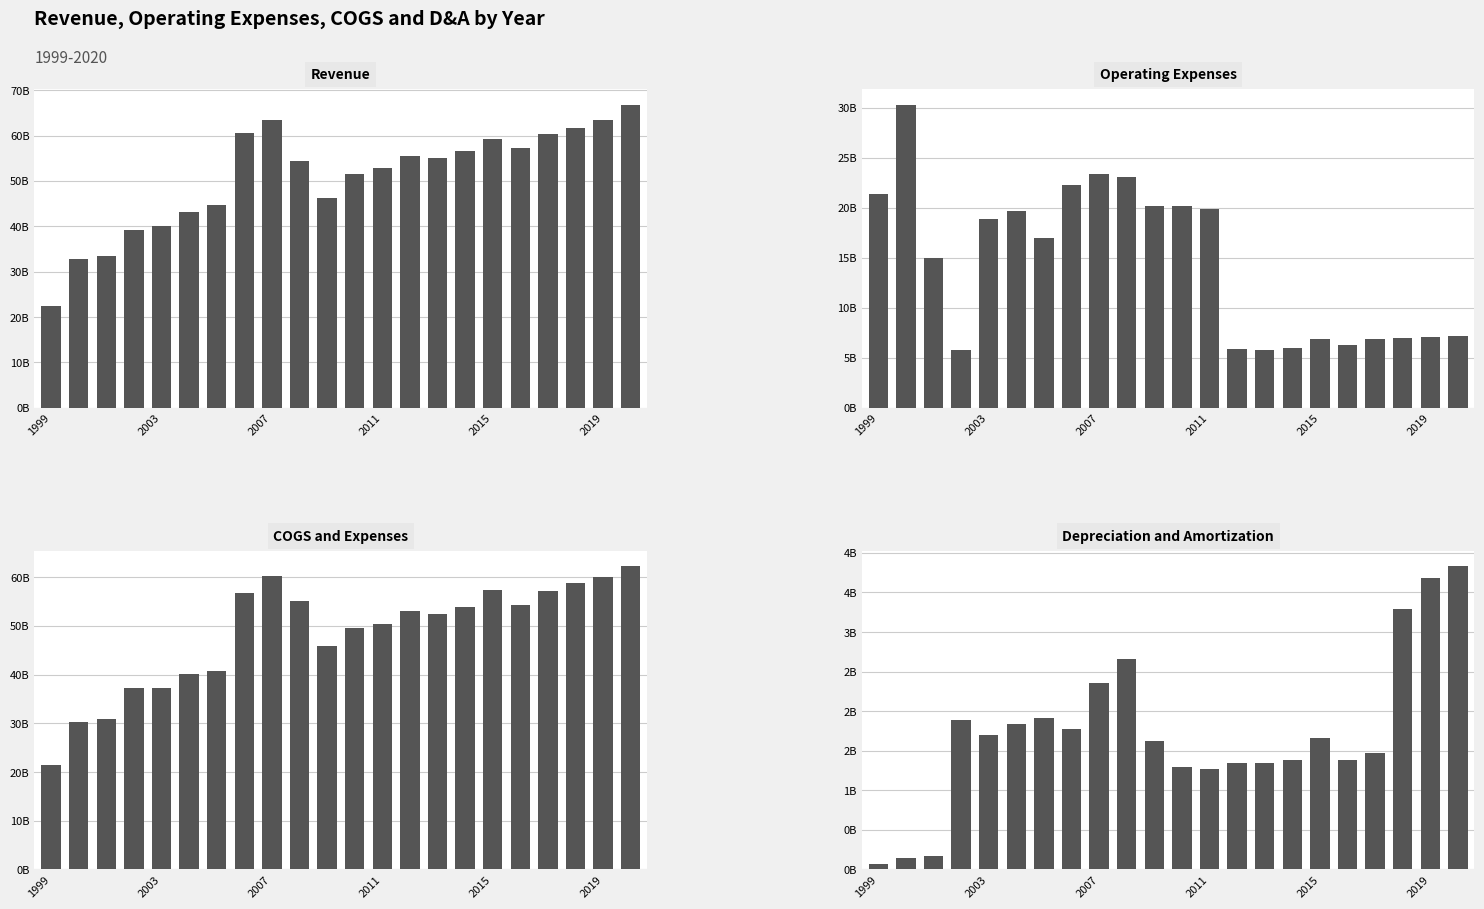

What is the value of the Depreciation and Amortization bar at the 6th from the left?

1837000000